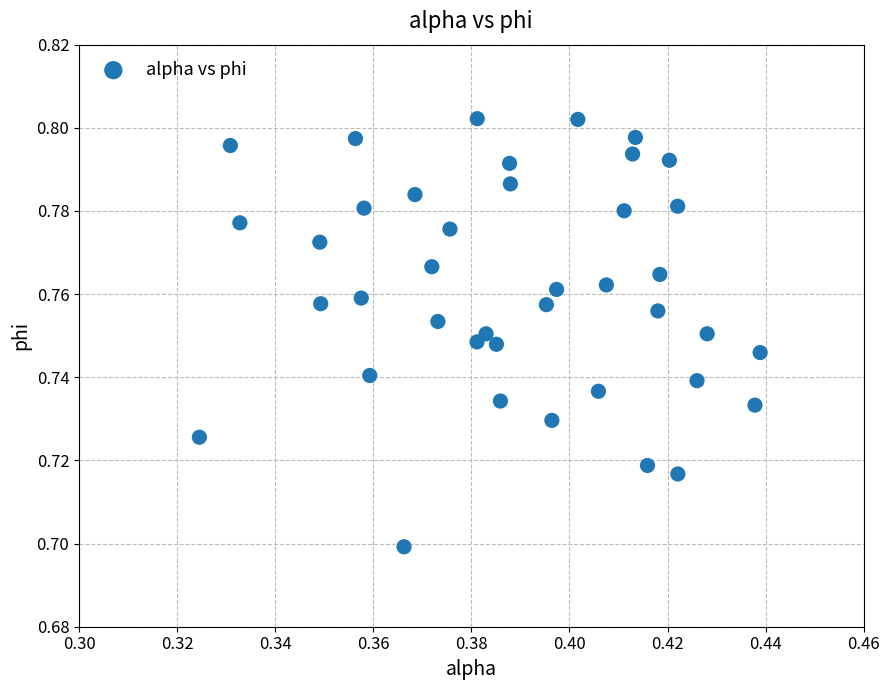

How many points are shown in the scatter plot?

40